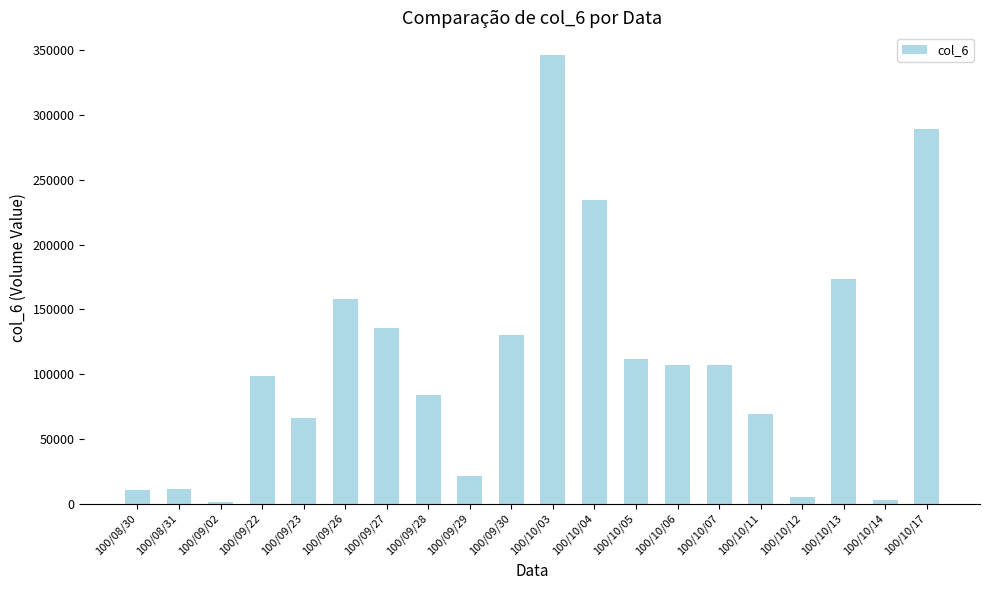

Approximately how many times larger is the value at 100/09/29 compared to 100/08/30?

2.0